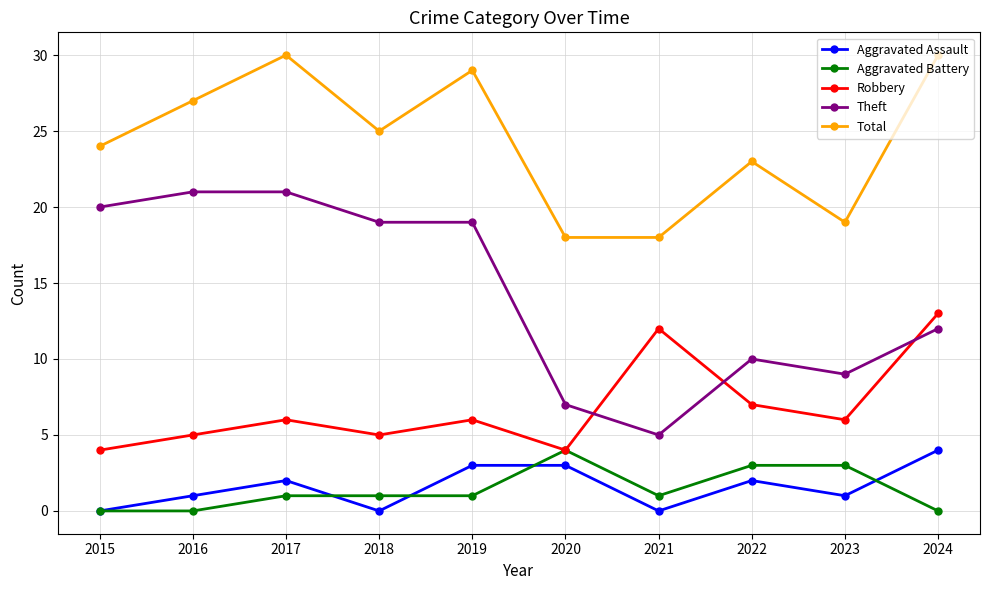

What is the difference between the maximum and minimum values in the Theft series?

16